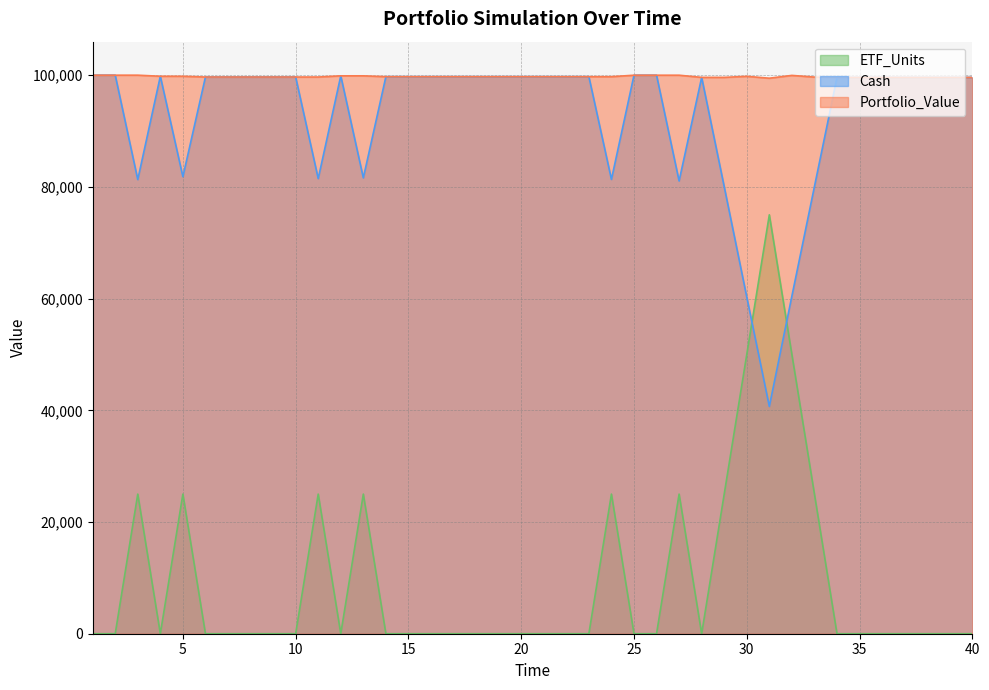

List the series in order of their peak value, highest first.

Cash, Portfolio_Value, ETF_Units